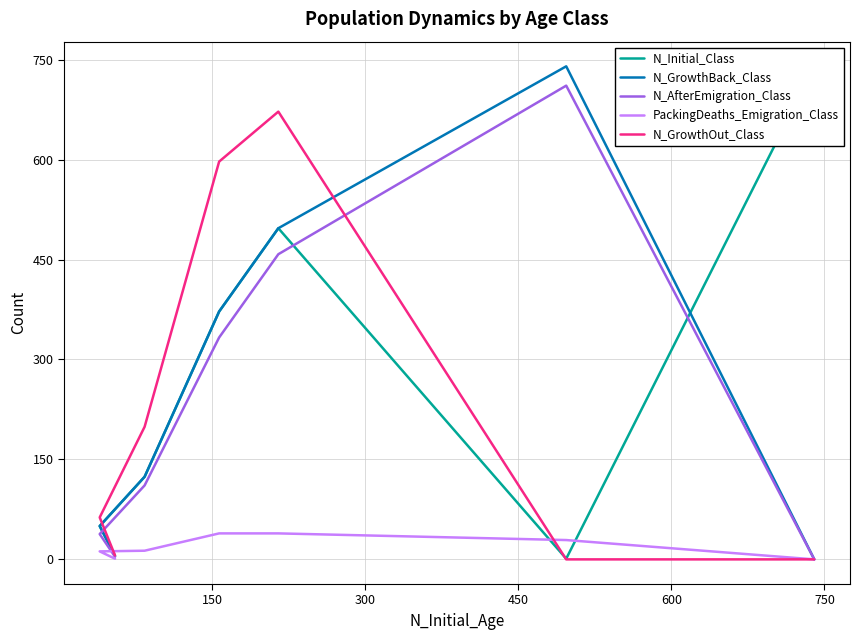

What is the difference between the second highest and second lowest values in the N_GrowthBack_Class series?

492